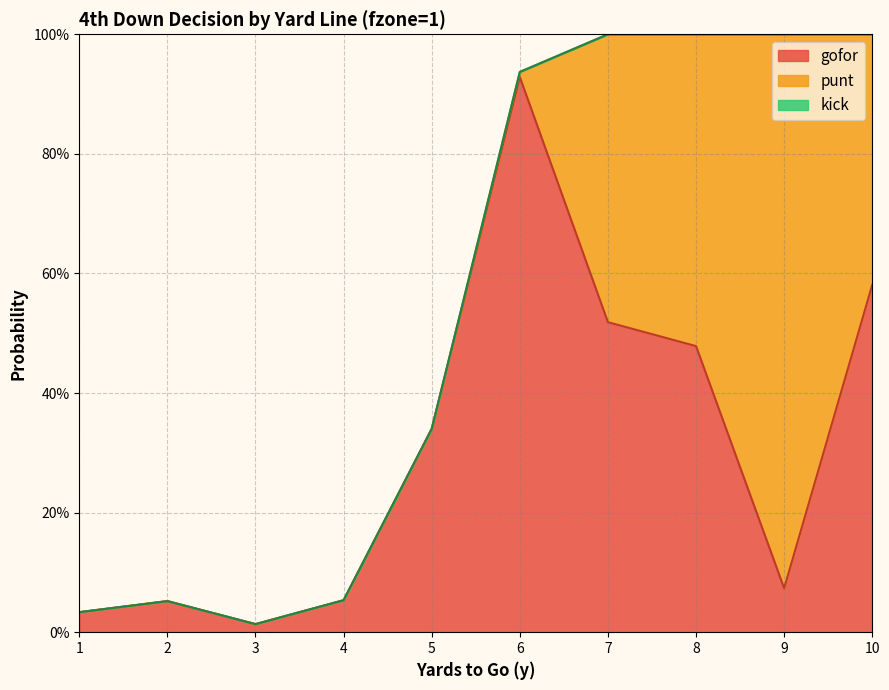

Reading left to right, extract all data points from this chart.

gofor: 0.0	0.1	0.0	0.1	0.3	0.9	0.5	0.5	0.1	0.6
punt: 0.0	0.0	0.0	0.0	0.0	0.0	0.5	0.5	0.9	0.4
kick: 0.0	0.0	0.0	0.0	0.0	0.0	0.0	0.0	0.0	0.0